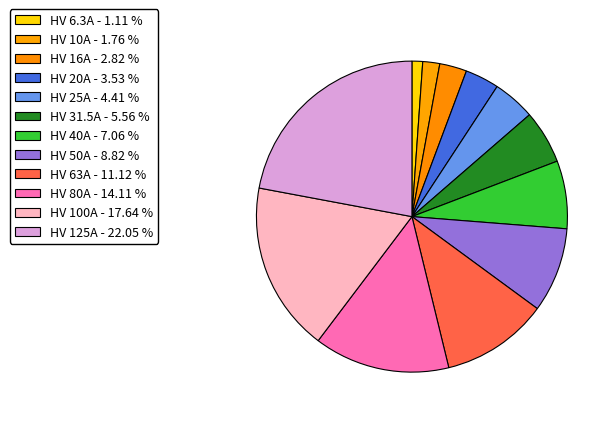

Count the number of slices in the pie.

12